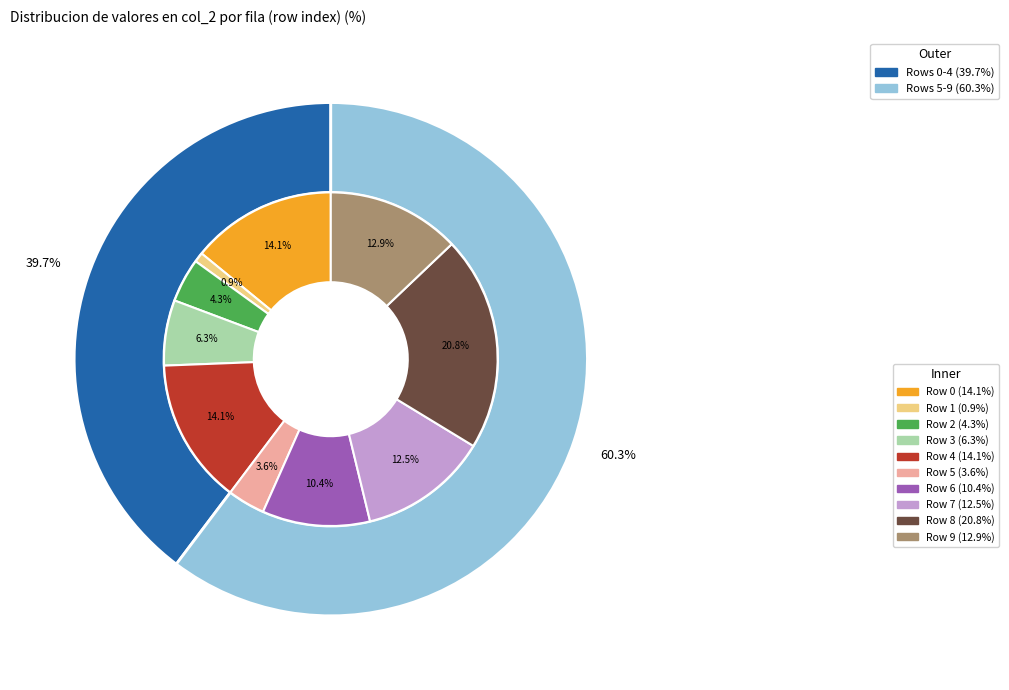

To the nearest percent, what is the combined percentage of 3 and 8?

27%